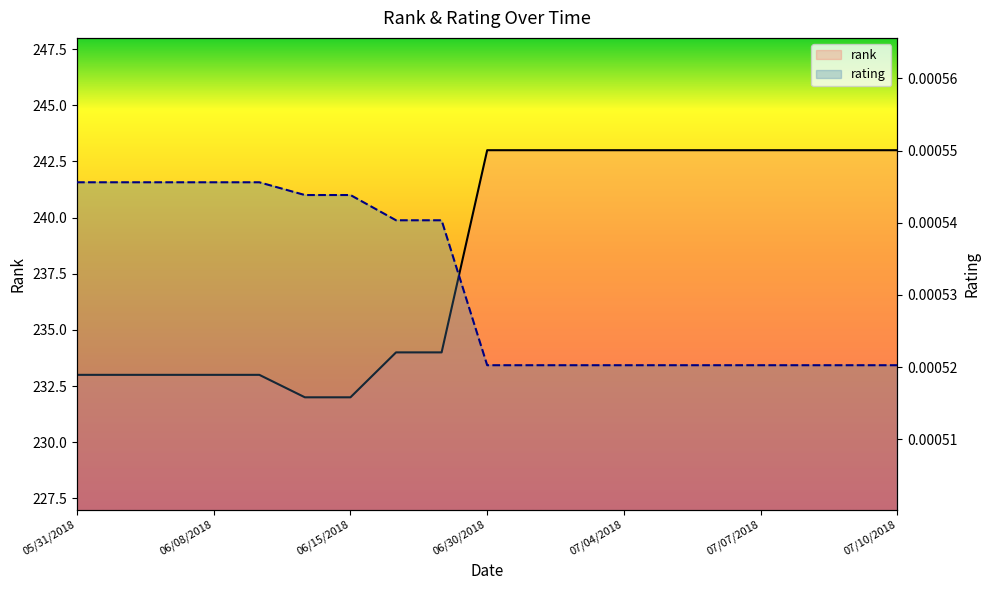

How many values in the rank series are below 243?

9